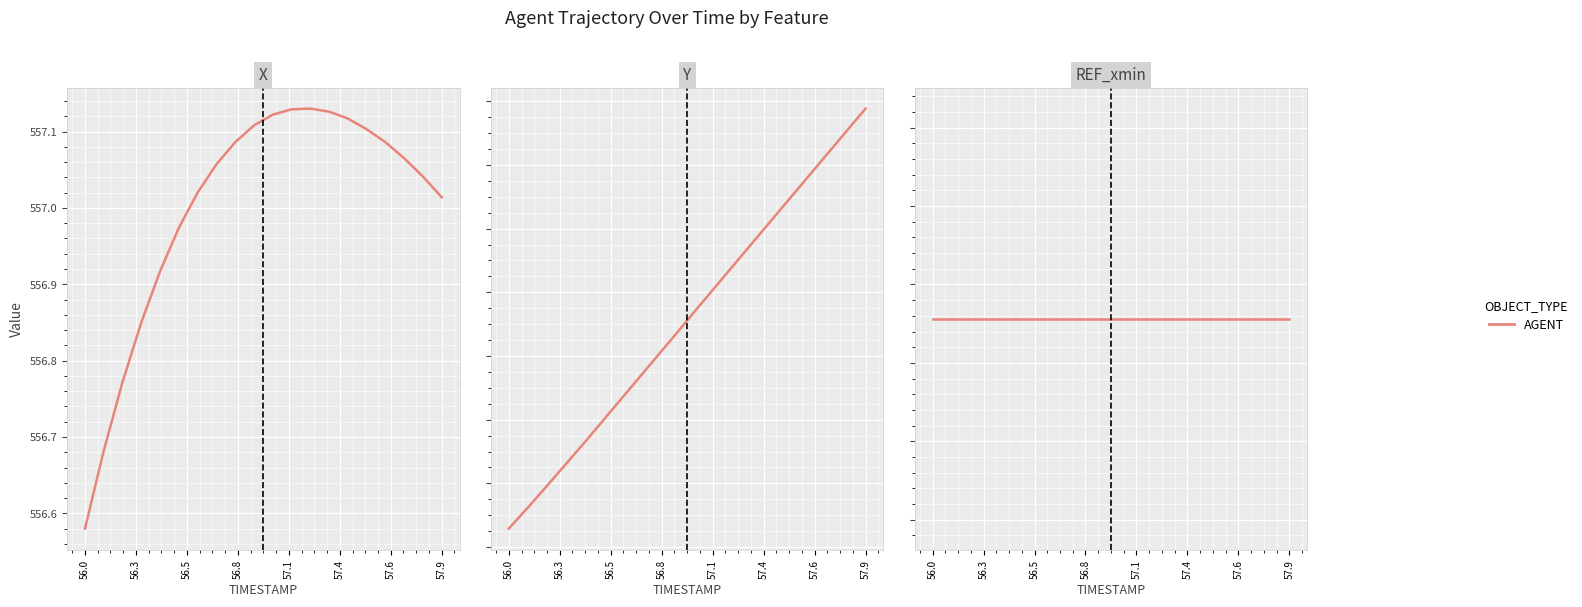

True or false: X and Y cross at least once.

False